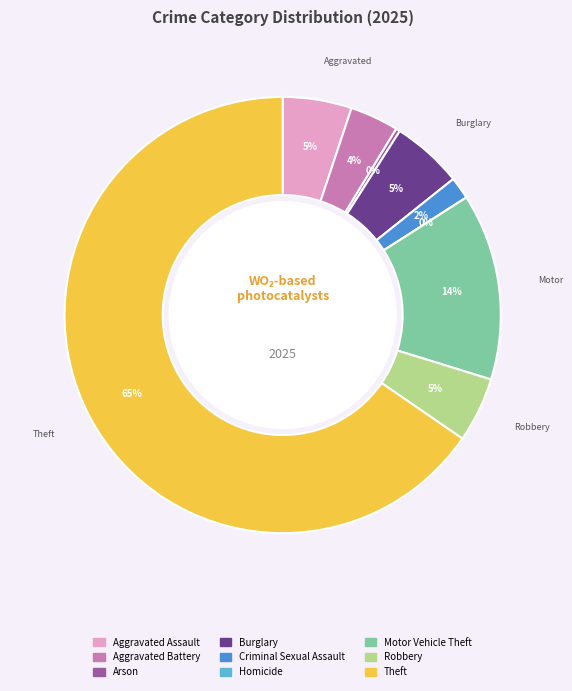

How many segments does this pie chart have?

9